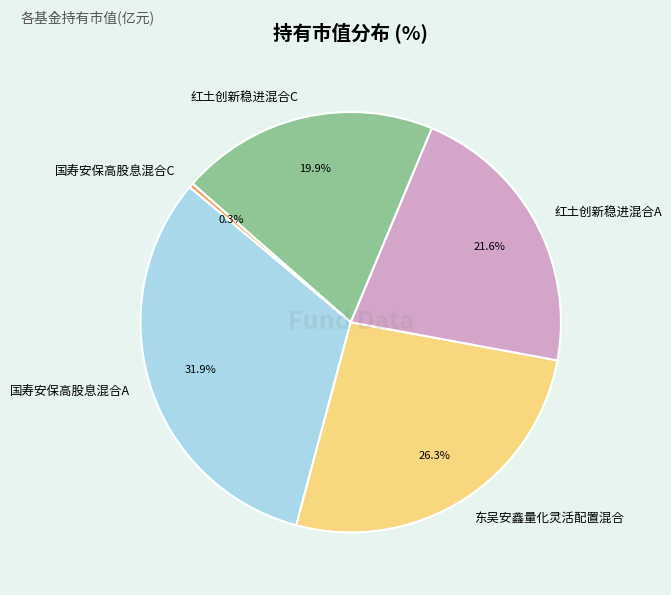

True or false: 红土创新稳进混合A accounts for 31% of the total.

False